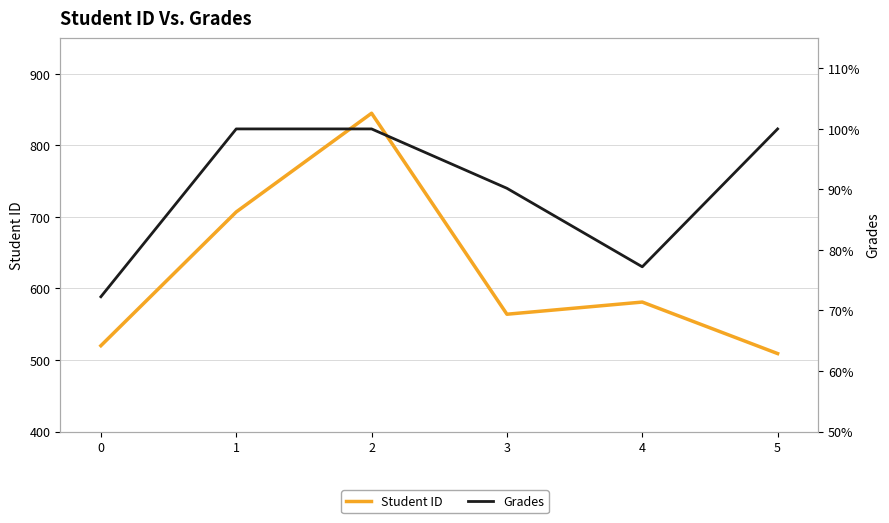

Is the value of Grades at 1 greater than the value of Student ID at 0?

No